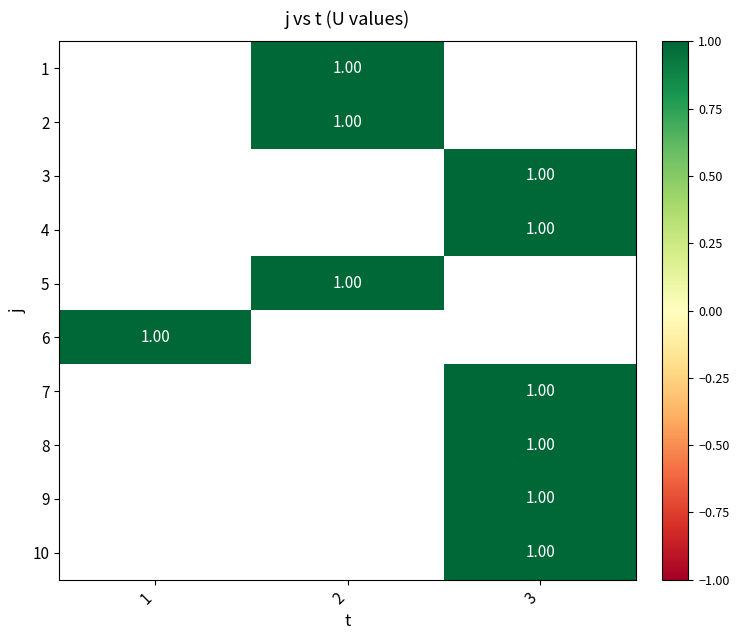

The 5 series shows 1.0 at 2. True or false?

True